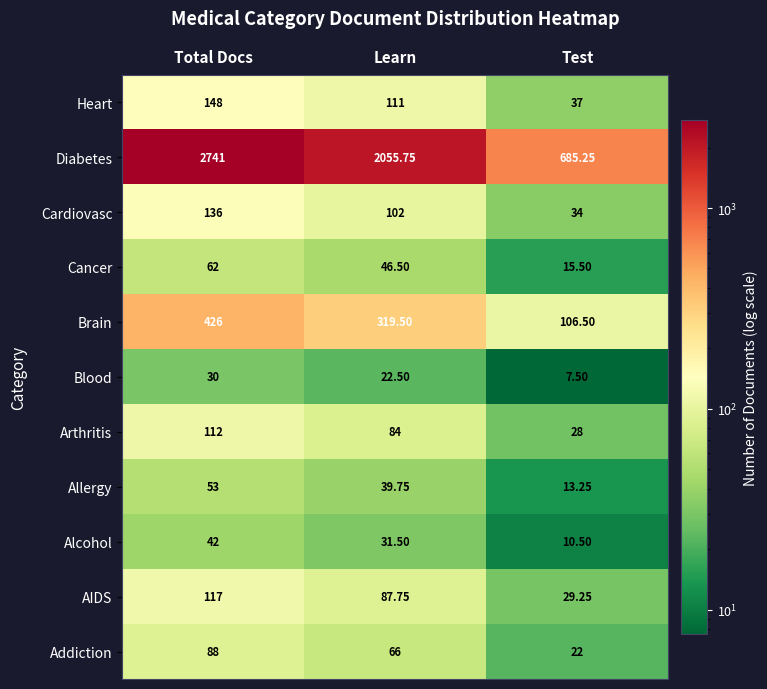

Between Total Docs and Test, which series saw the biggest shift?

Diabetes